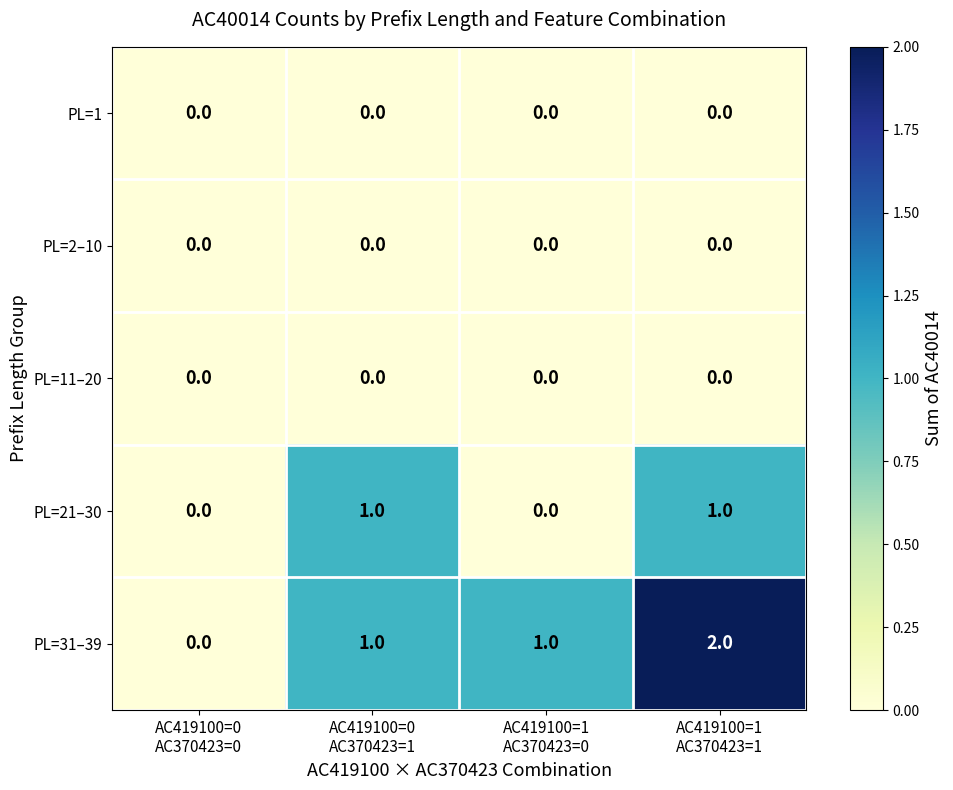

Which series has the largest total across all categories?

PL=31–39